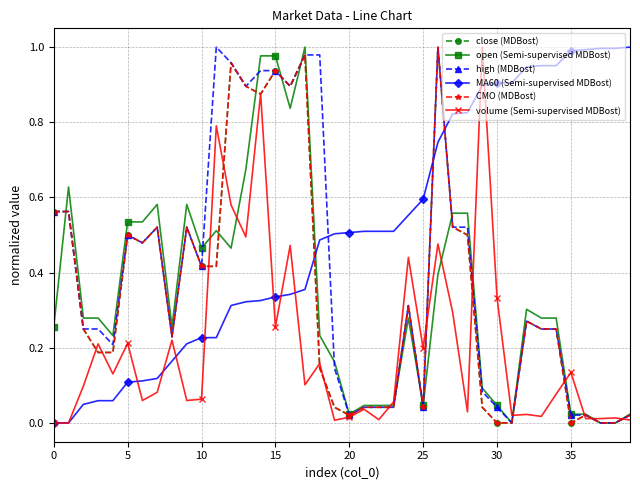

What is the sum of all open (Semi-supervised MDBost) values?

13.5